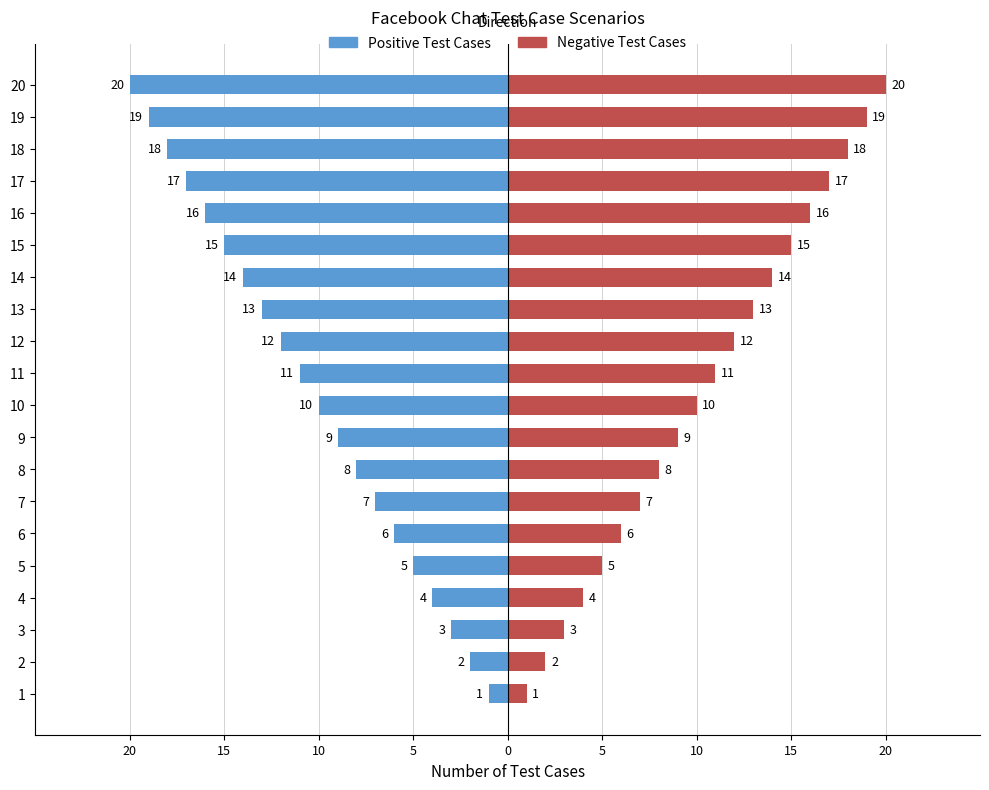

At how many categories does at least one series exceed 0?

20